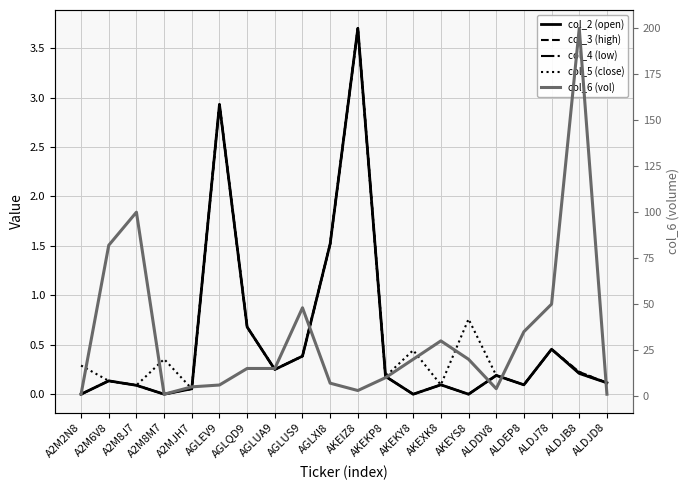

True or false: col_3 (high) and col_2 (open) intersect in this chart.

False